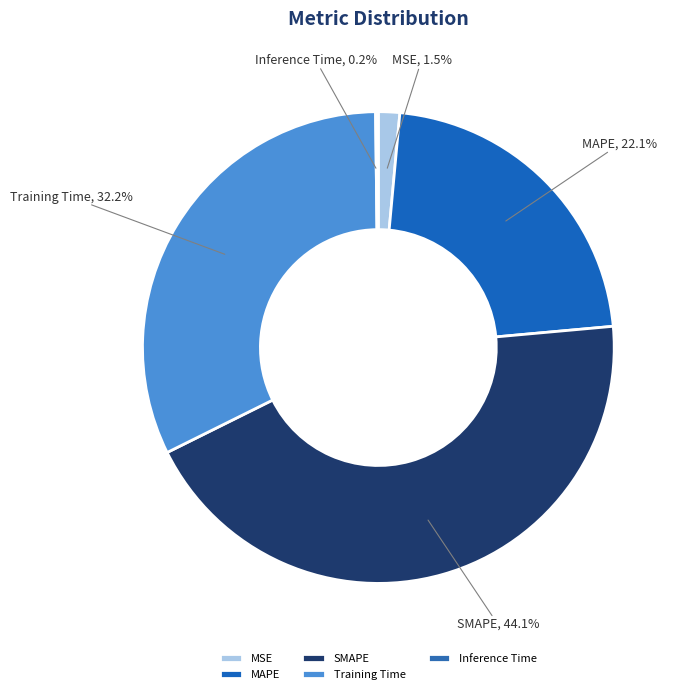

Which slice is the largest?

SMAPE